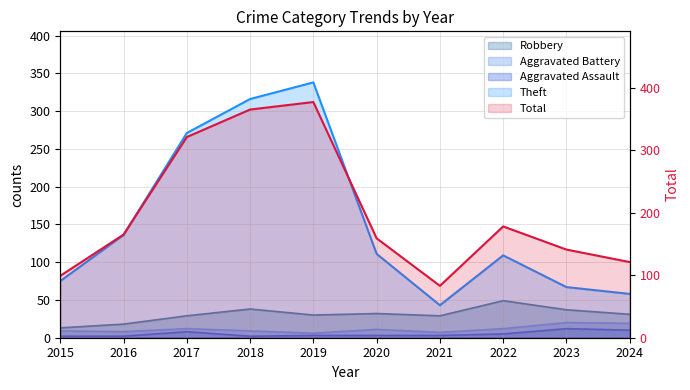

At which category does the data reach its first local valley?

2021